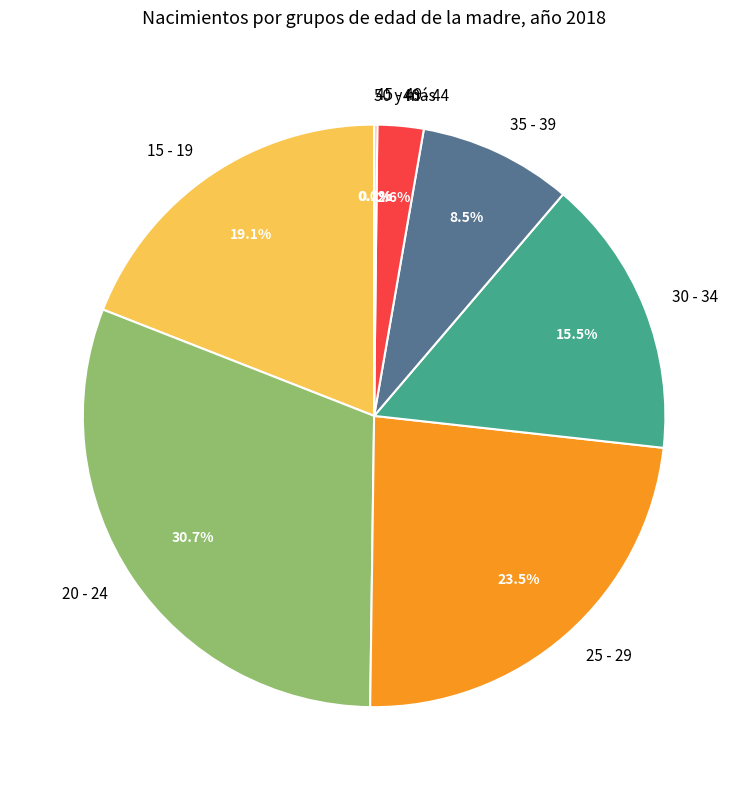

What is the ratio of the value at 20 - 24 to the value at 35 - 39?

3.6